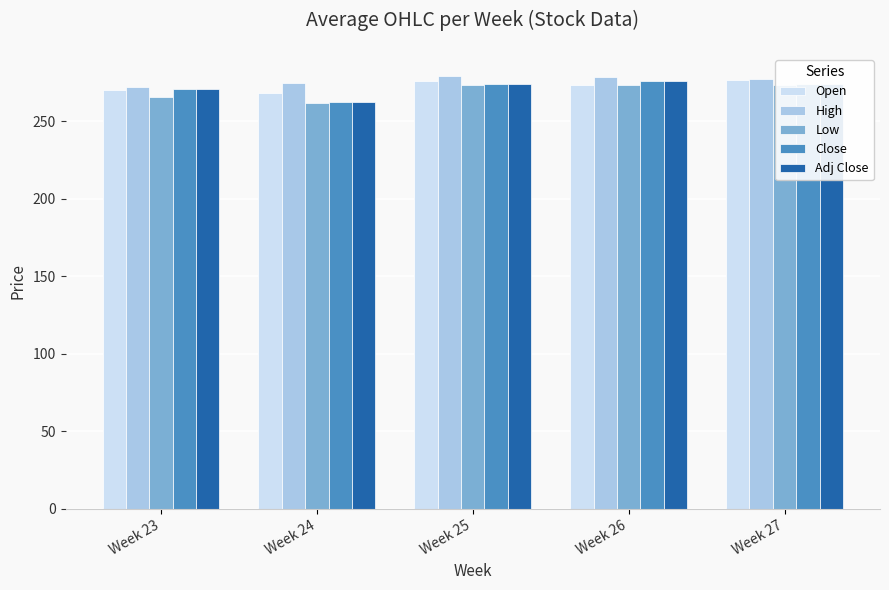

What is the spread (max minus min) of values at Week 25?

6.4